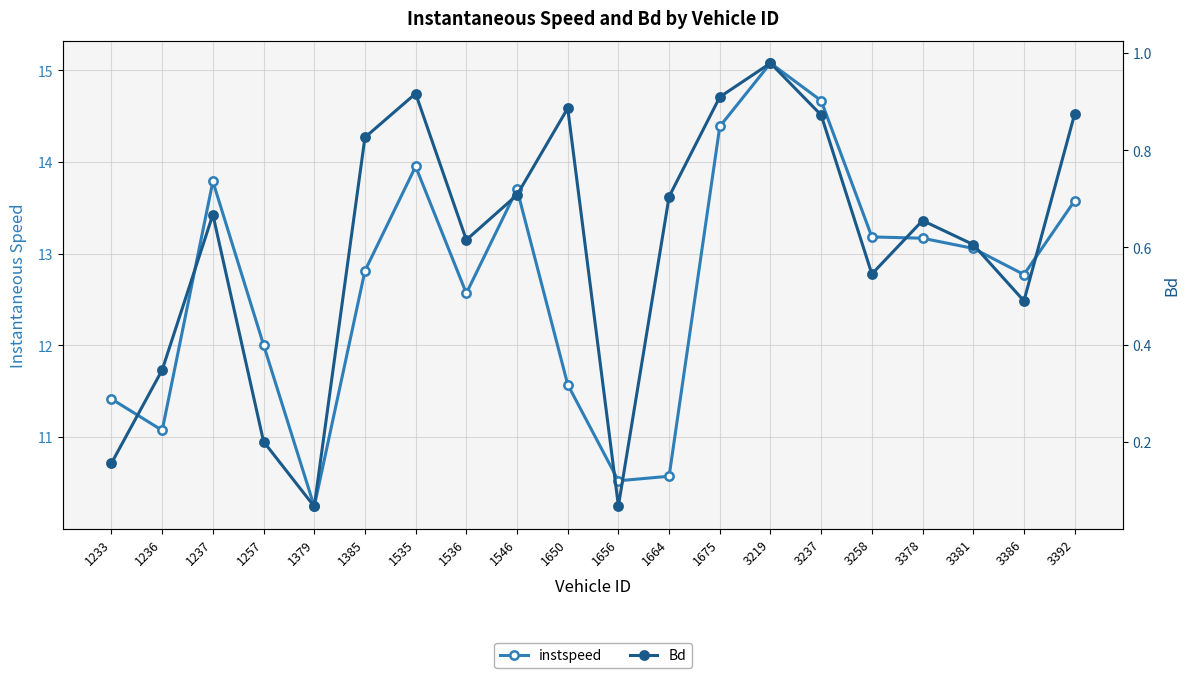

What is the total value across all series at 3392?

14.5